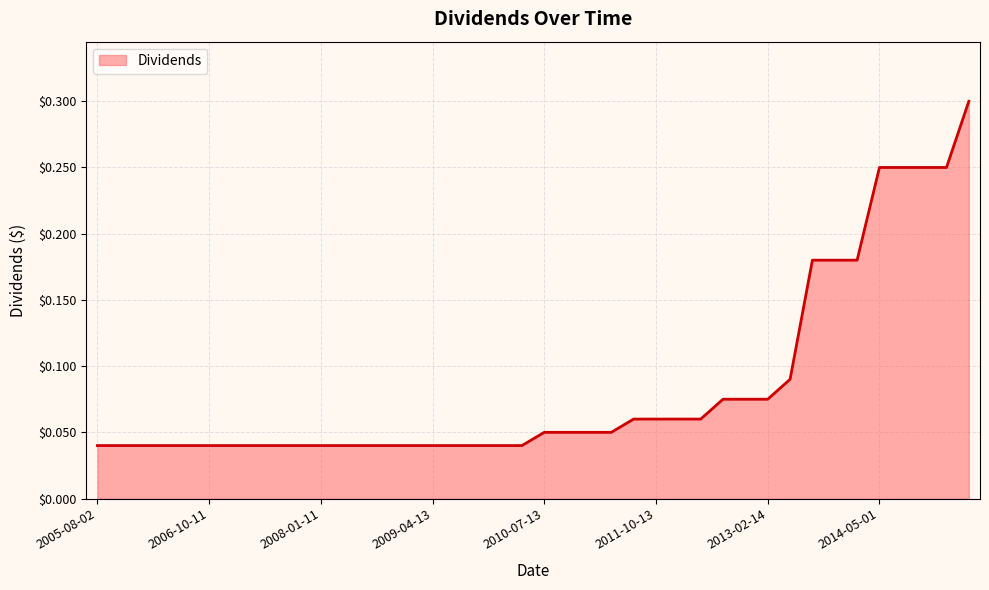

What is the maximum value shown in the chart?

0.3